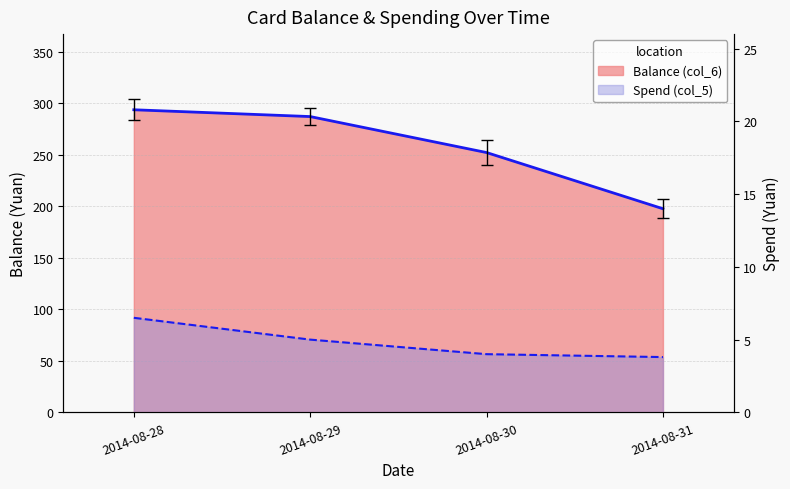

True or false: Spend (col_5) has more than 2 points higher than both neighbors.

False